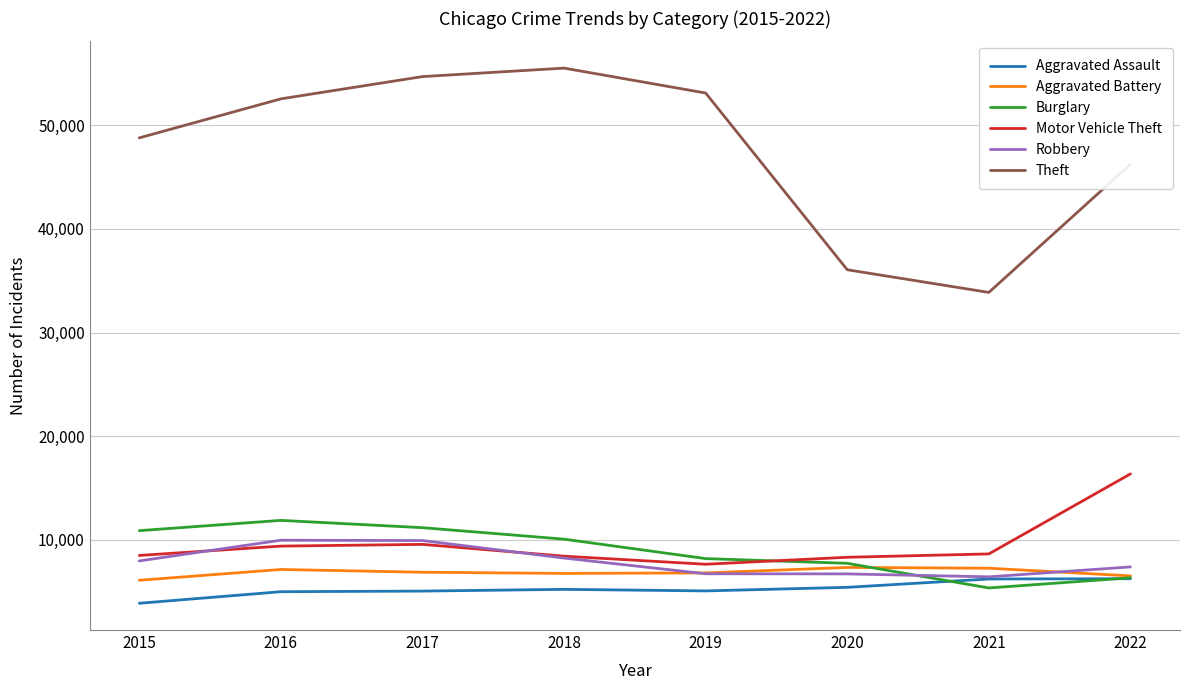

In Aggravated Assault, how many points are higher than both neighbors (excluding endpoints)?

1